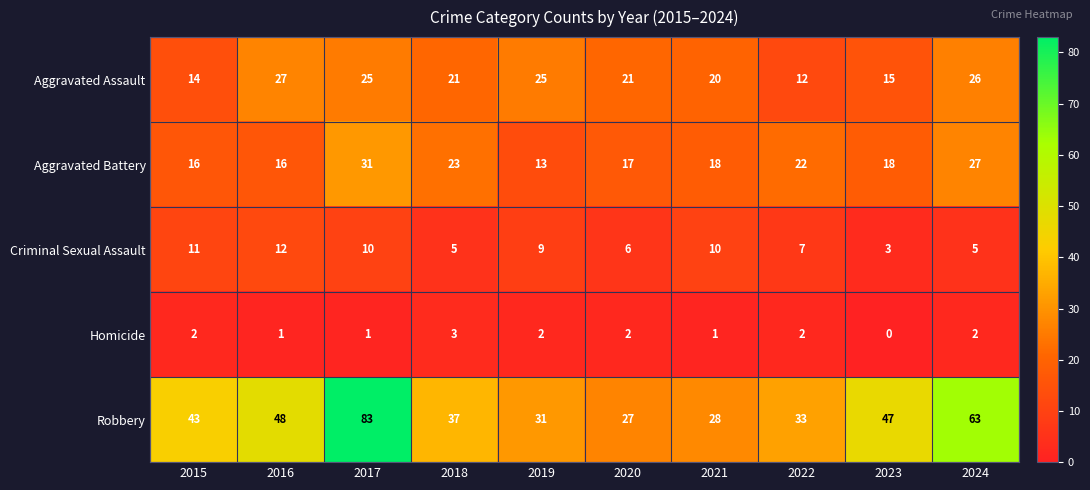

Is it true that Homicide equals 2 at 2021?

False